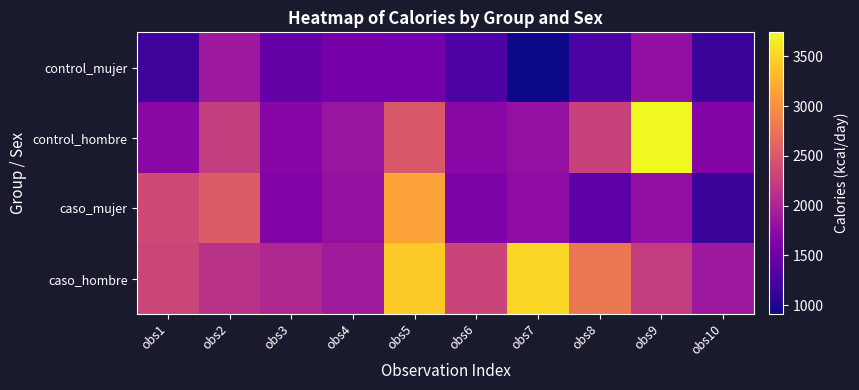

Rank the series by their maximum value, from lowest to highest.

control_mujer, caso_mujer, caso_hombre, control_hombre